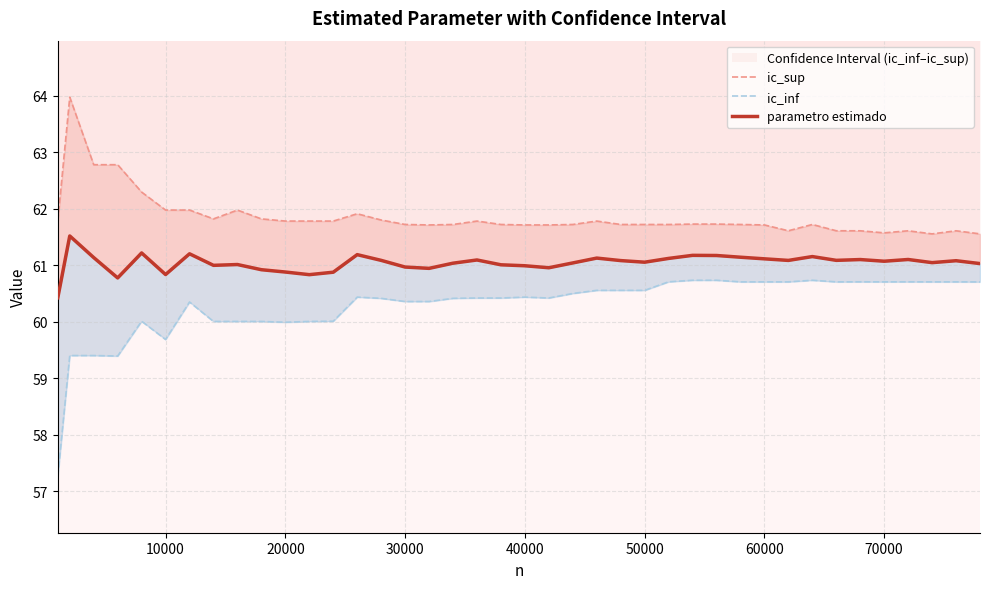

How many values in the ic_inf series exceed 60?

34